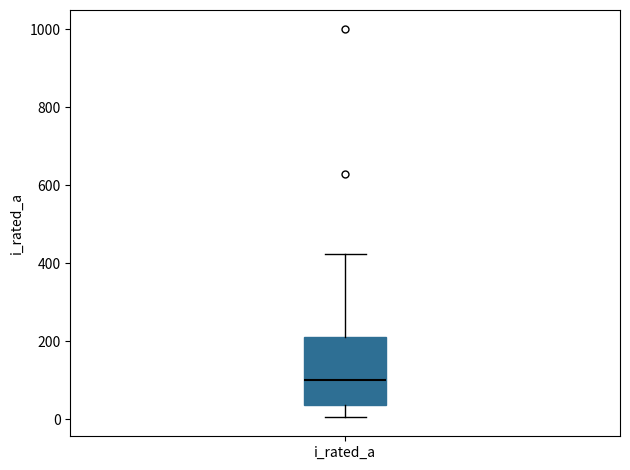

Where is the upper edge of the box for i_rated_a on the y-axis? The values are not printed on the chart, so give them approximately, as read against the axis.

220